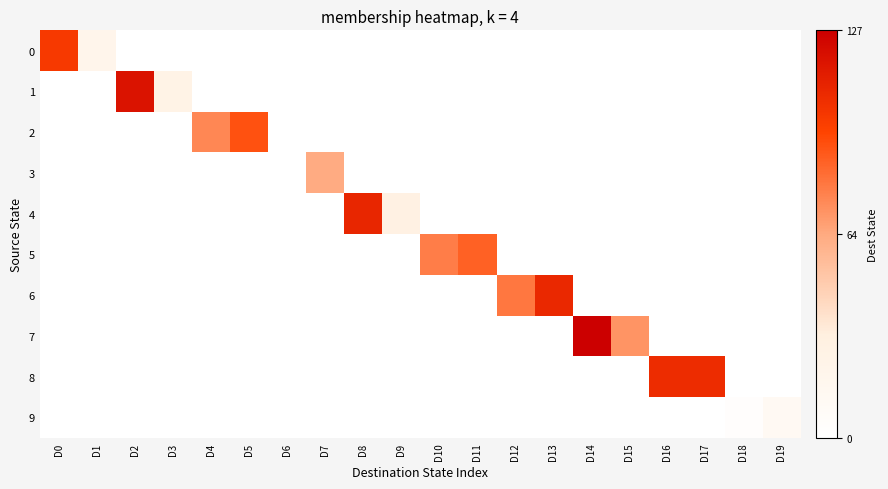

Reading left to right, extract all data points from this chart.

0: D0=100	D1=20	D2=0	D3=0	D4=0	D5=0	D6=0	D7=0	D8=0	D9=0	D10=0	D11=0	D12=0	D13=0	D14=0	D15=0	D16=0	D17=0	D18=0	D19=0
1: D0=0	D1=0	D2=118	D3=25	D4=0	D5=0	D6=0	D7=0	D8=0	D9=0	D10=0	D11=0	D12=0	D13=0	D14=0	D15=0	D16=0	D17=0	D18=0	D19=0
2: D0=0	D1=0	D2=0	D3=0	D4=74	D5=91	D6=0	D7=0	D8=0	D9=0	D10=0	D11=0	D12=0	D13=0	D14=0	D15=0	D16=0	D17=0	D18=0	D19=0
3: D0=0	D1=0	D2=0	D3=0	D4=0	D5=0	D6=0	D7=63	D8=0	D9=0	D10=0	D11=0	D12=0	D13=0	D14=0	D15=0	D16=0	D17=0	D18=0	D19=0
4: D0=0	D1=0	D2=0	D3=0	D4=0	D5=0	D6=0	D7=0	D8=109	D9=28	D10=0	D11=0	D12=0	D13=0	D14=0	D15=0	D16=0	D17=0	D18=0	D19=0
5: D0=0	D1=0	D2=0	D3=0	D4=0	D5=0	D6=0	D7=0	D8=0	D9=0	D10=77	D11=86	D12=0	D13=0	D14=0	D15=0	D16=0	D17=0	D18=0	D19=0
6: D0=0	D1=0	D2=0	D3=0	D4=0	D5=0	D6=0	D7=0	D8=0	D9=0	D10=0	D11=0	D12=79	D13=108	D14=0	D15=0	D16=0	D17=0	D18=0	D19=0
7: D0=0	D1=0	D2=0	D3=0	D4=0	D5=0	D6=0	D7=0	D8=0	D9=0	D10=0	D11=0	D12=0	D13=0	D14=127	D15=70	D16=0	D17=0	D18=0	D19=0
8: D0=0	D1=0	D2=0	D3=0	D4=0	D5=0	D6=0	D7=0	D8=0	D9=0	D10=0	D11=0	D12=0	D13=0	D14=0	D15=0	D16=106	D17=106	D18=0	D19=0
9: D0=0	D1=0	D2=0	D3=0	D4=0	D5=0	D6=0	D7=0	D8=0	D9=0	D10=0	D11=0	D12=0	D13=0	D14=0	D15=0	D16=0	D17=0	D18=3	D19=12